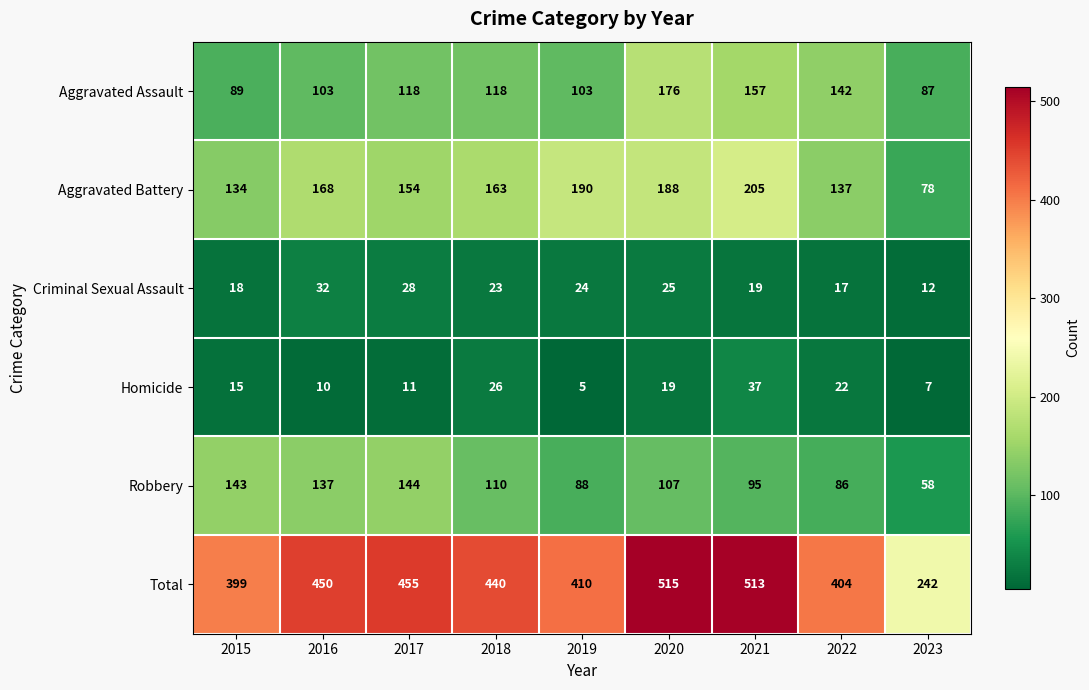

At how many categories does at least one series exceed 108?

9